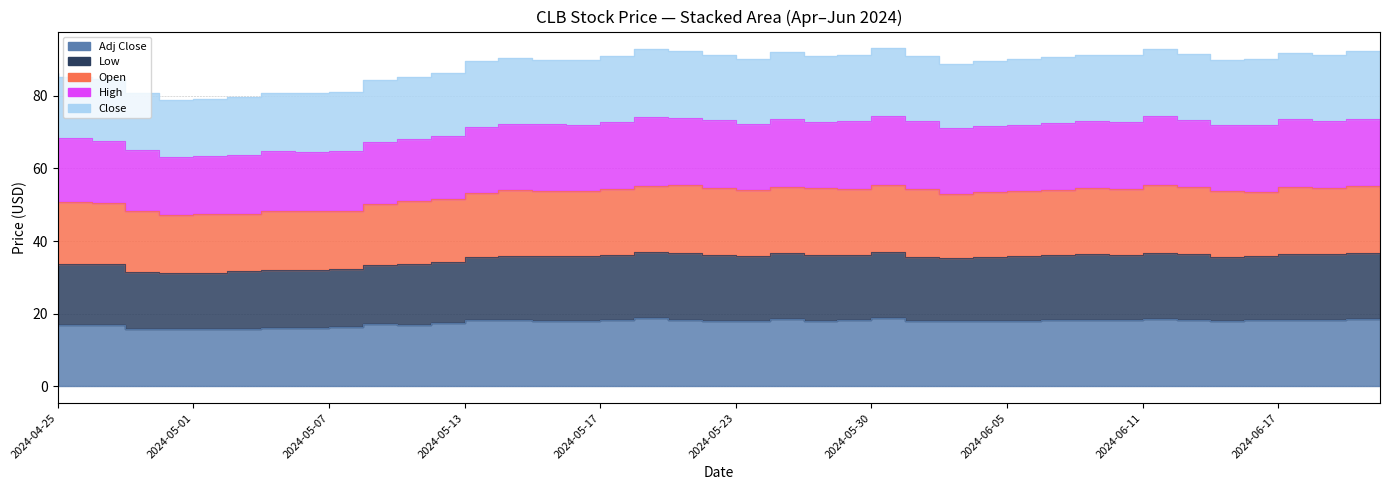

List the labels in order of Low value, largest first.

2024-05-31, 2024-05-21, 2024-06-12, 2024-06-21, 2024-05-28, 2024-05-22, 2024-06-18, 2024-06-10, 2024-06-20, 2024-06-13, 2024-06-11, 2024-05-20, 2024-05-30, 2024-05-29, 2024-05-23, 2024-06-07, 2024-06-06, 2024-05-17, 2024-05-15, 2024-05-24, 2024-06-17, 2024-05-16, 2024-06-05, 2024-06-03, 2024-05-14, 2024-06-14, 2024-06-04, 2024-05-13, 2024-05-10, 2024-04-26, 2024-04-29, 2024-05-09, 2024-04-25, 2024-05-08, 2024-05-07, 2024-05-06, 2024-05-03, 2024-04-30, 2024-05-02, 2024-05-01